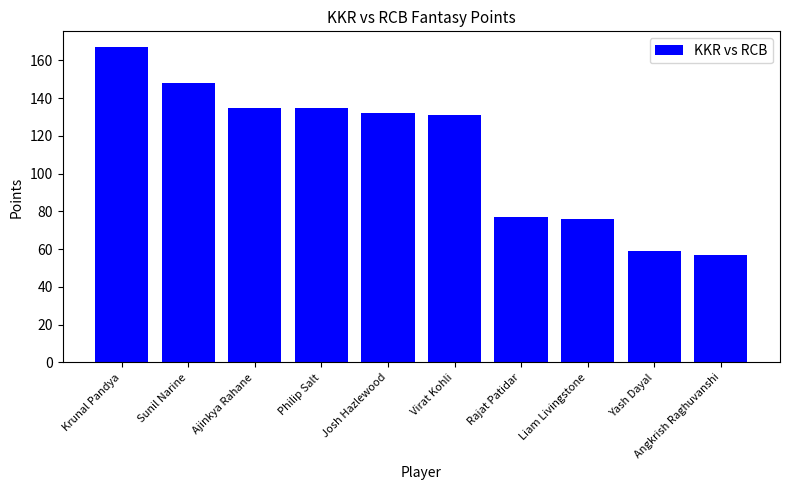

What value does the data have at Angkrish Raghuvanshi, to the nearest 10?

60